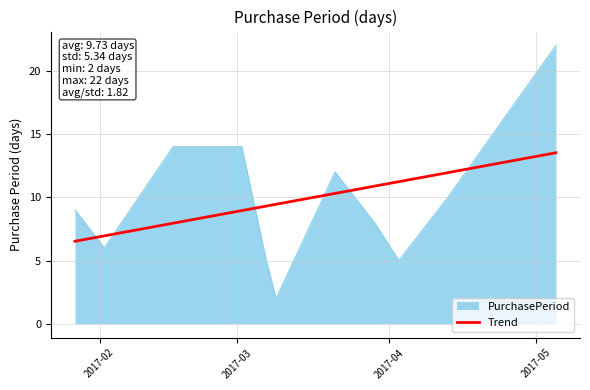

What is the maximum value shown in the chart?

22.0